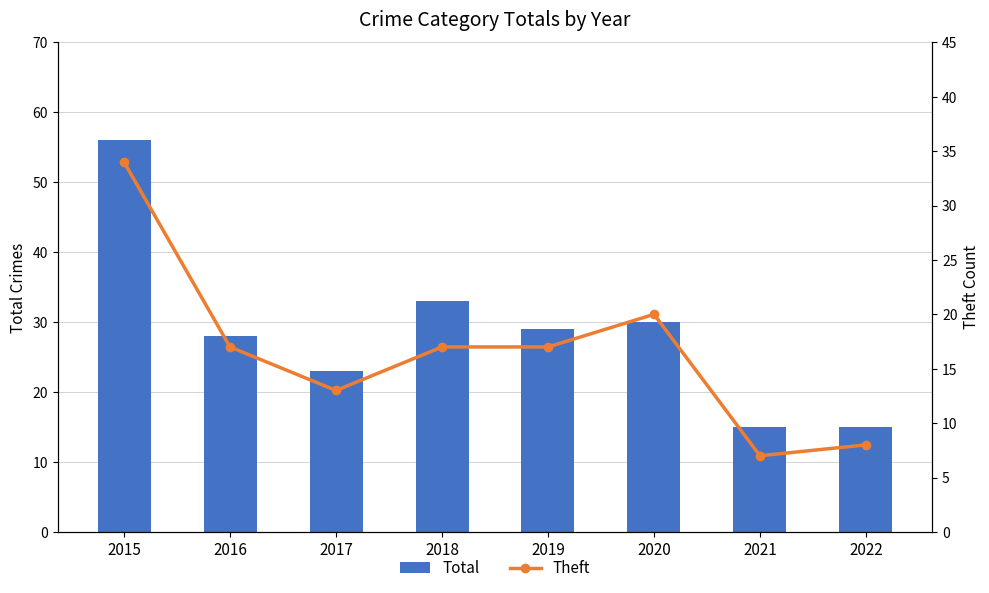

Which series has the largest range (max minus min)?

Total